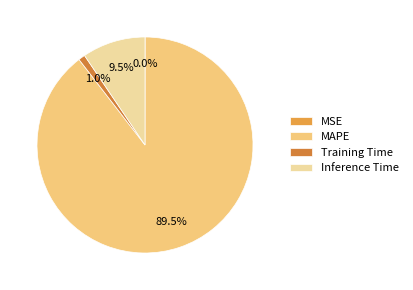

To the nearest percent, what is the difference between the largest and smallest slice percentages?

90%